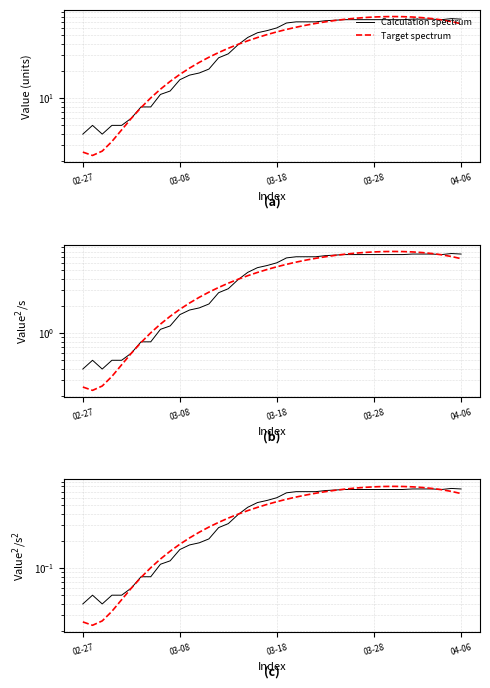

Which series has the largest total across all categories?

Calculation spectrum